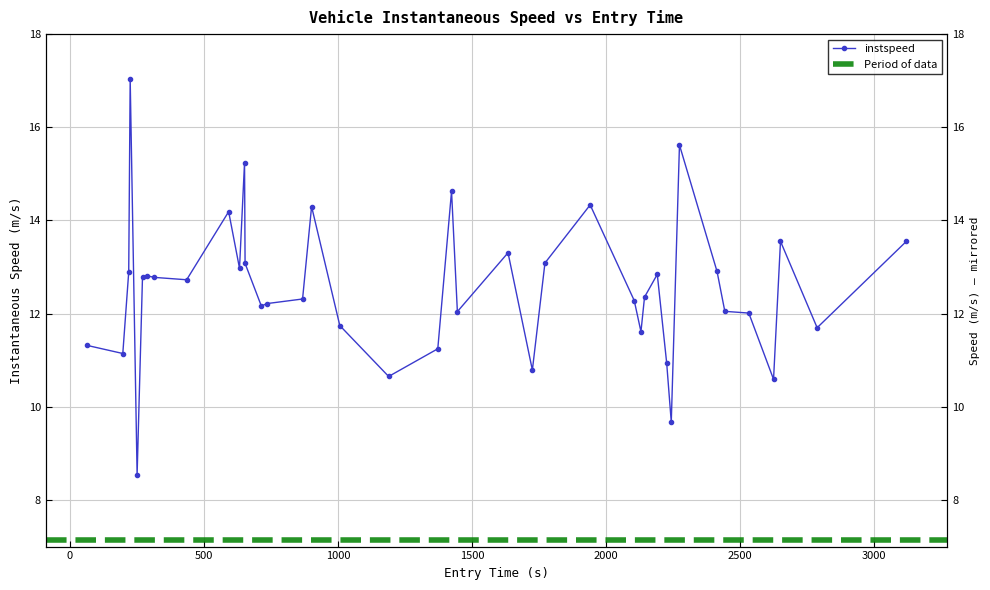

Read the value at 2788.541647413377.

11.7